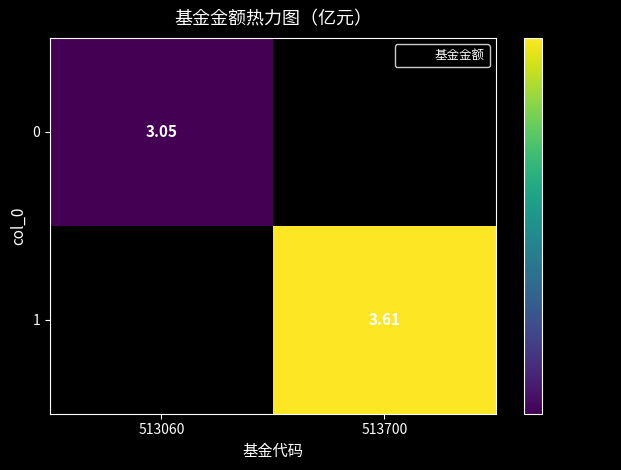

Rank the series by their average value, from lowest to highest.

0, 1